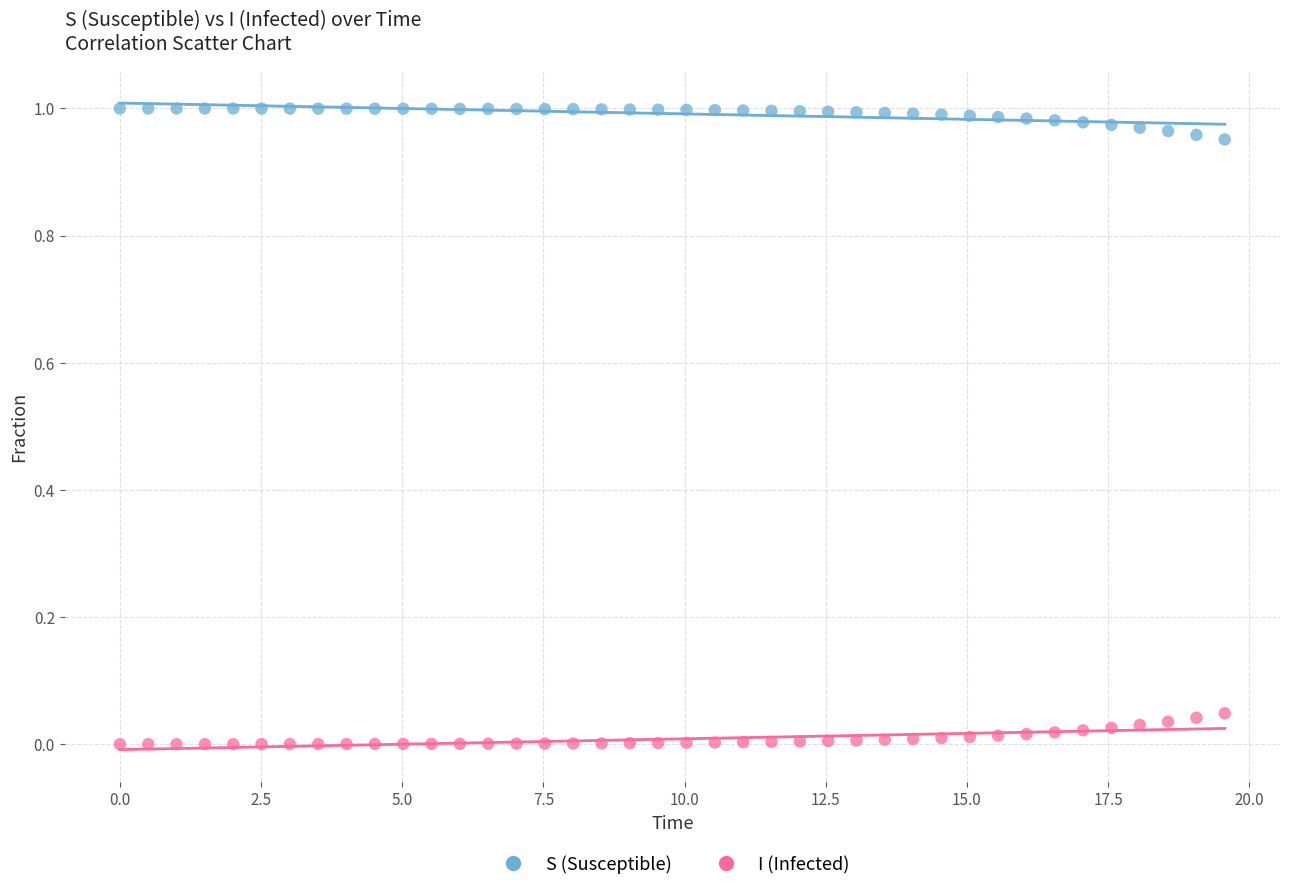

Which series contains the lowest Y value?

I (Infected)